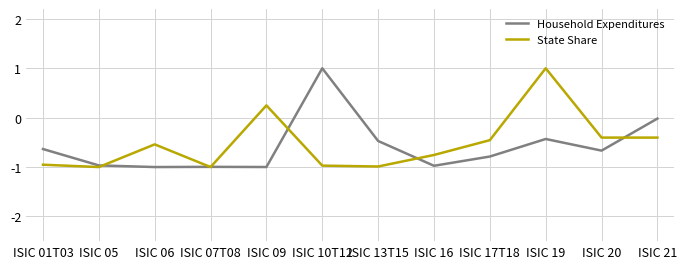

True or false: State Share and Household Expenditures cross at least once.

True